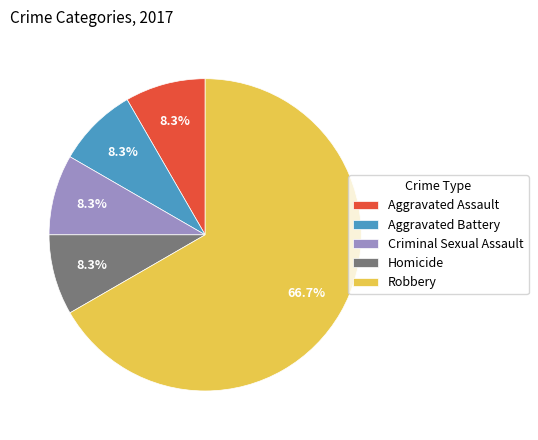

What is the majority slice?

Robbery